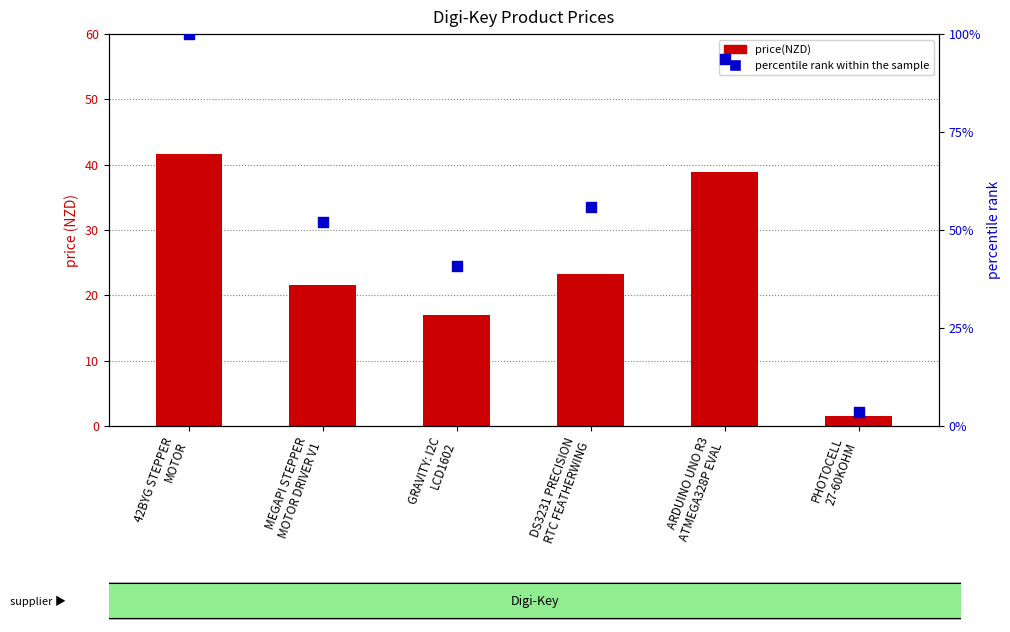

At which category is the sum across all series the highest?

42BYG STEPPER
MOTOR